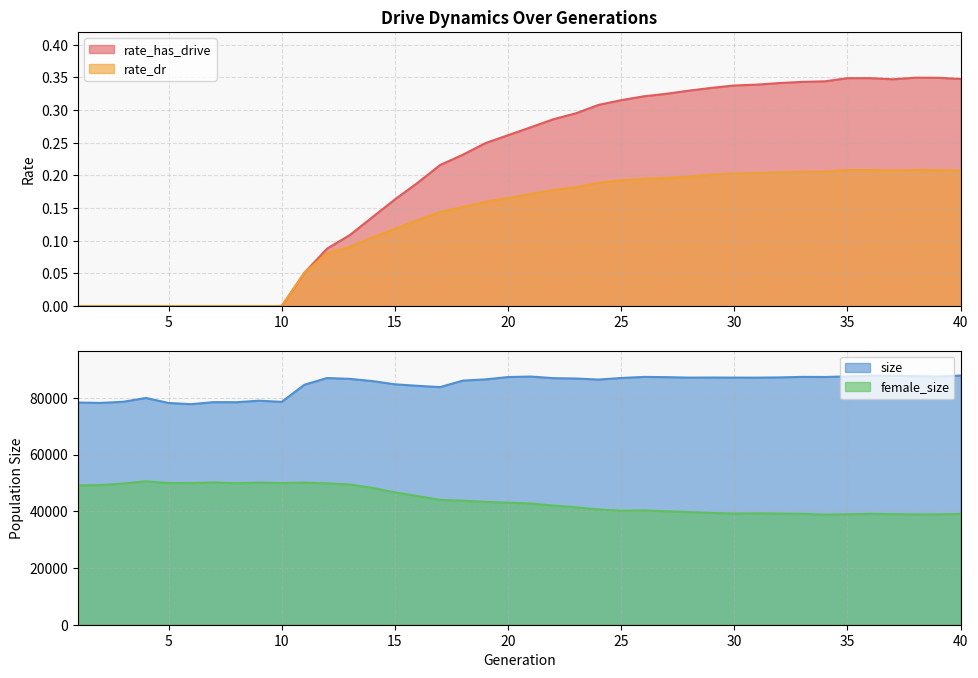

The rate_dr series shows 0.2 at 23. True or false?

True